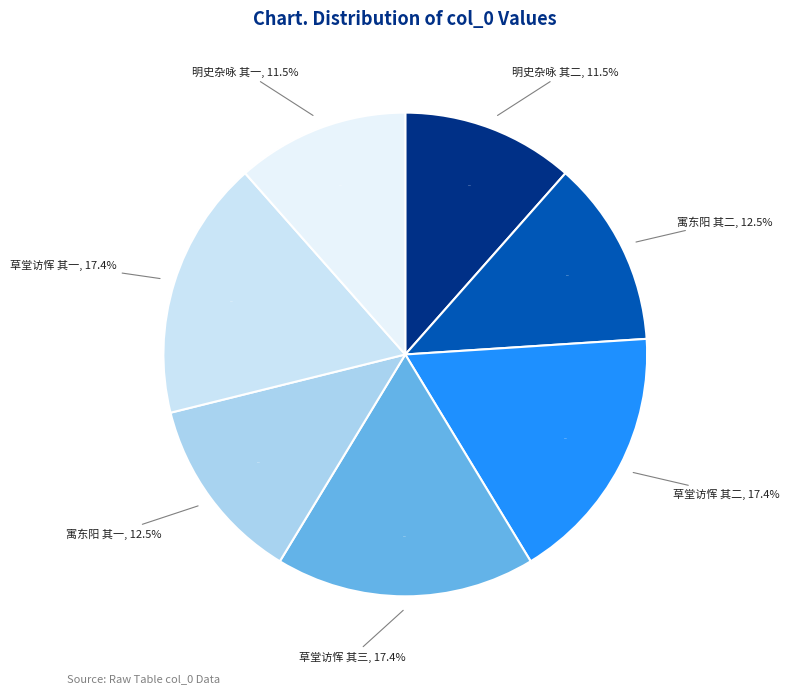

Does any single category account for the majority?

No